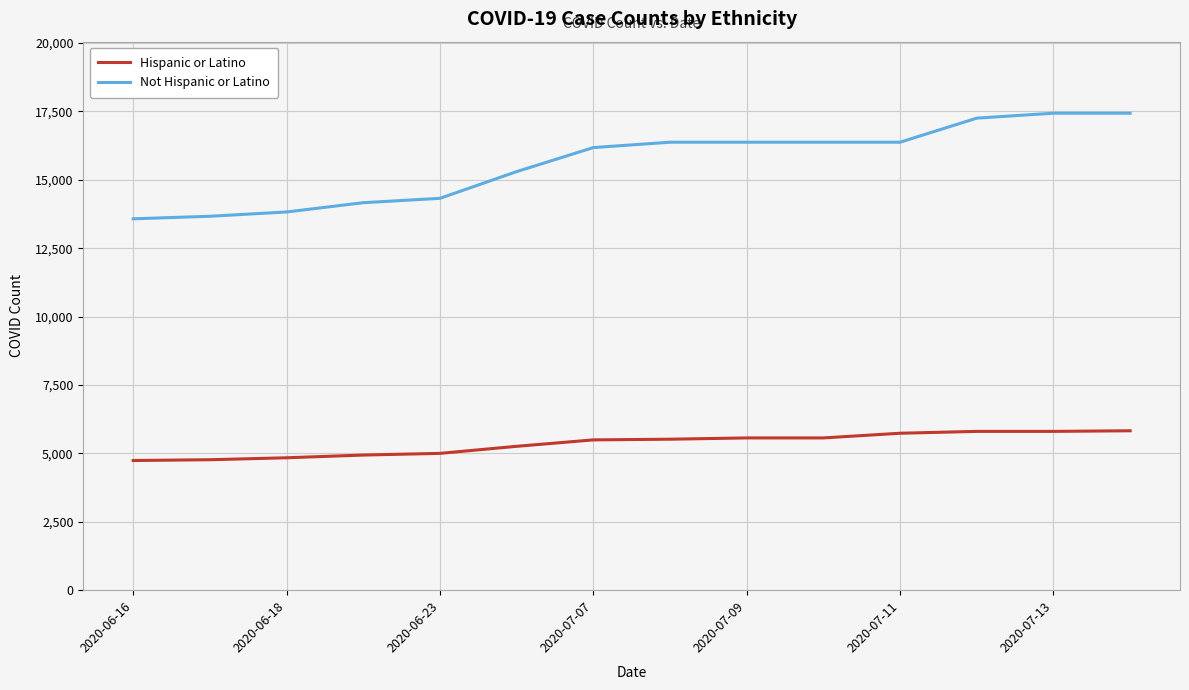

Which series has the widest spread of values?

Not Hispanic or Latino